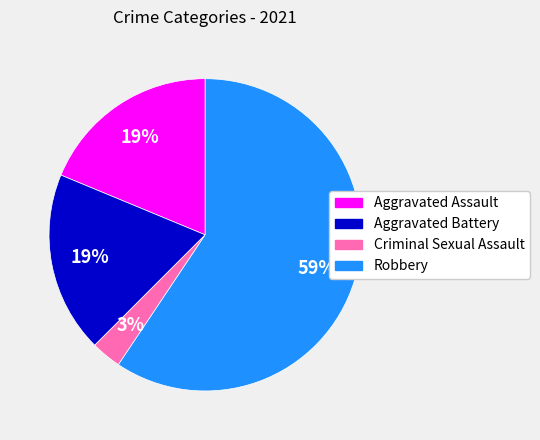

To the nearest percent, what is the average slice percentage?

25%